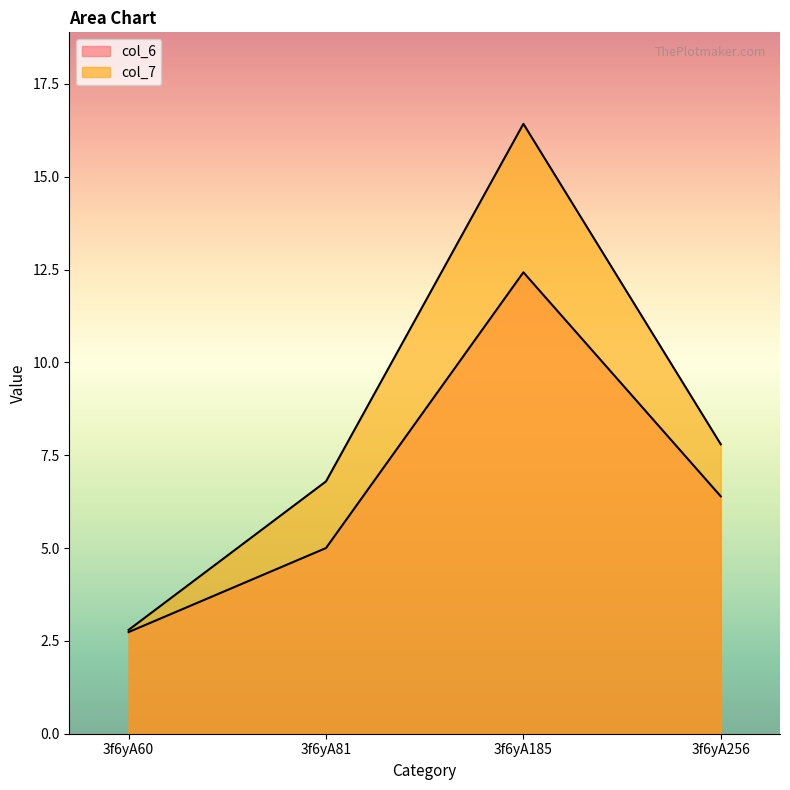

What is the value of the col_6 point at the 1st from the left?

2.7